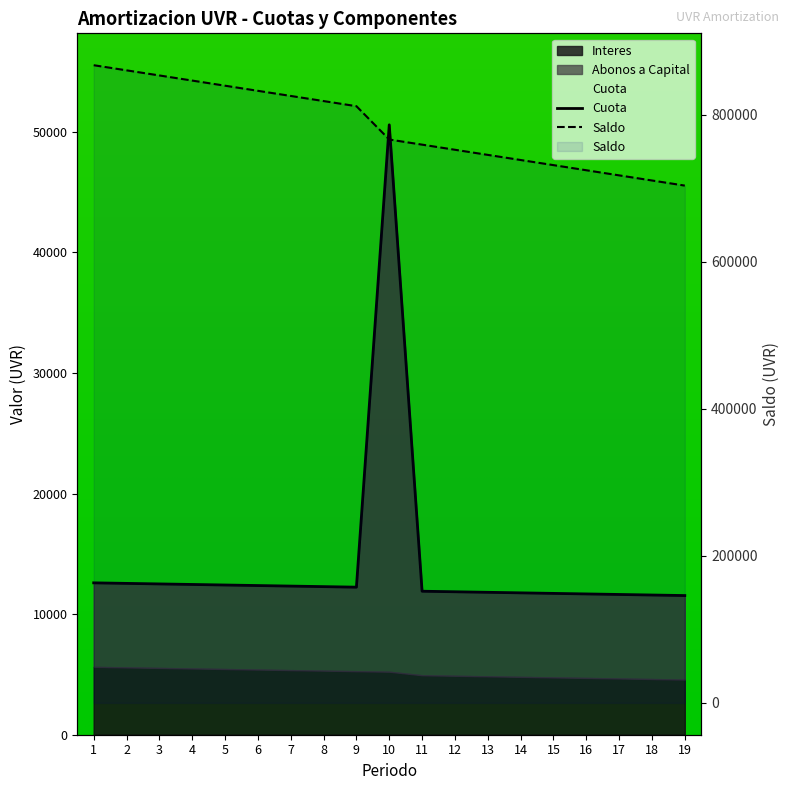

At which label is Cuota closest to 31056?

1